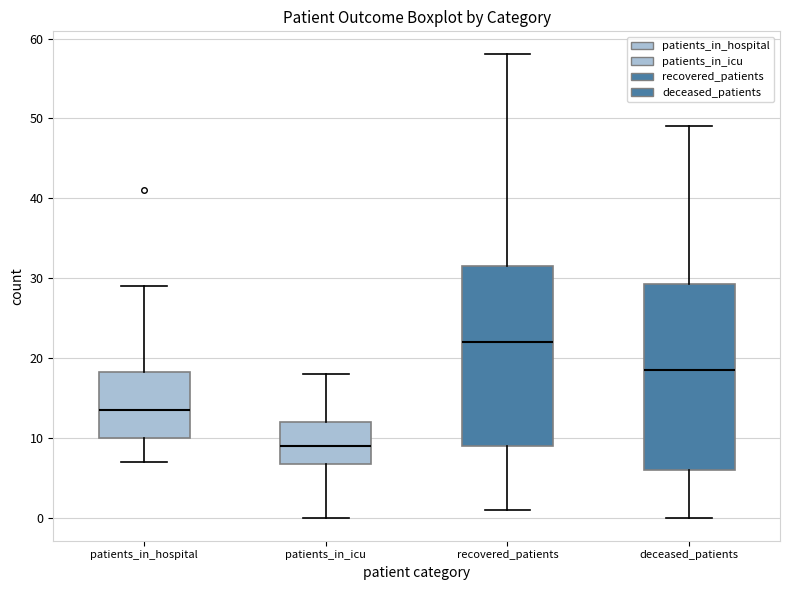

Which box's median line is the lowest?

patients_in_icu